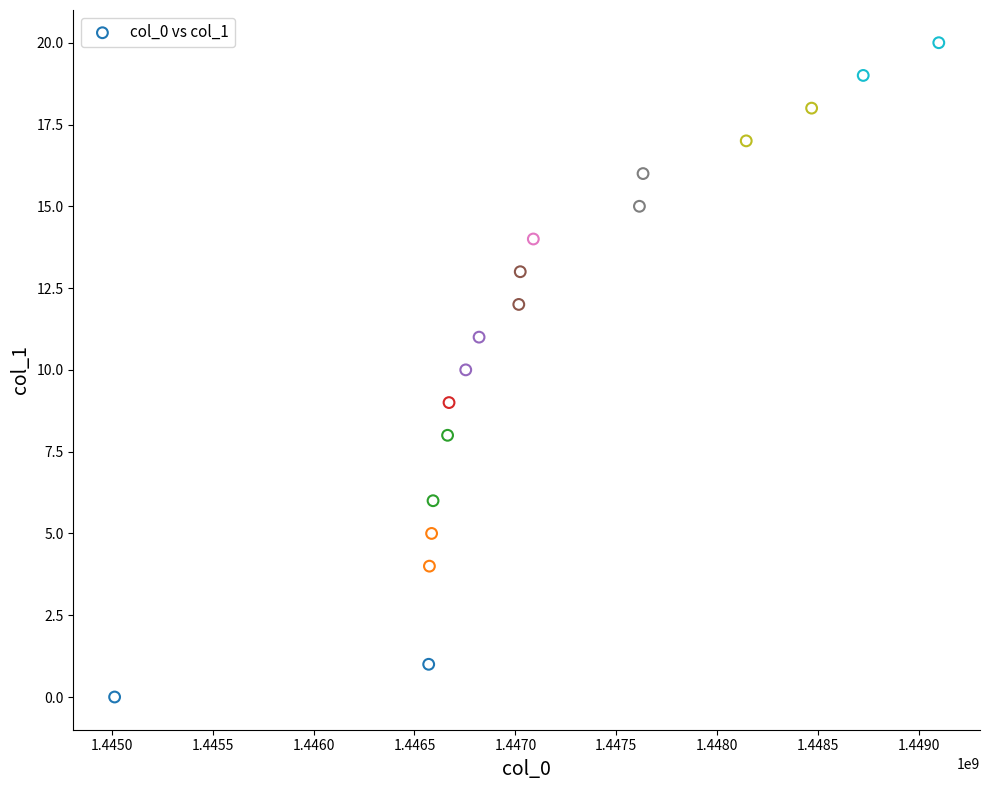

What is the range of X values (max minus min)?

4083264